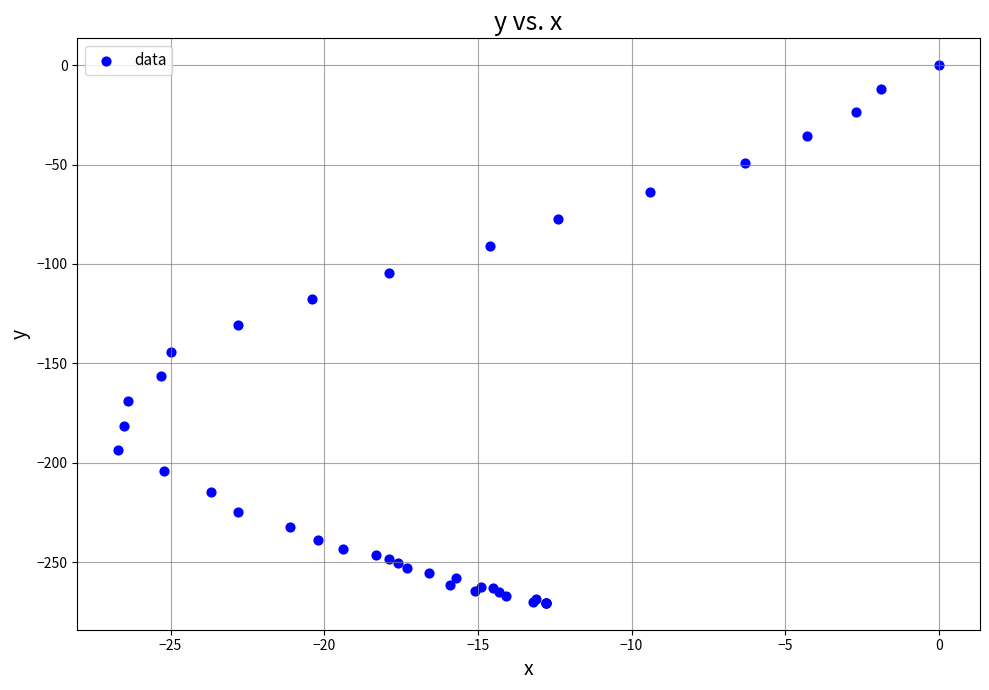

What Y value in the scatter plot is closest to -135?

-130.8